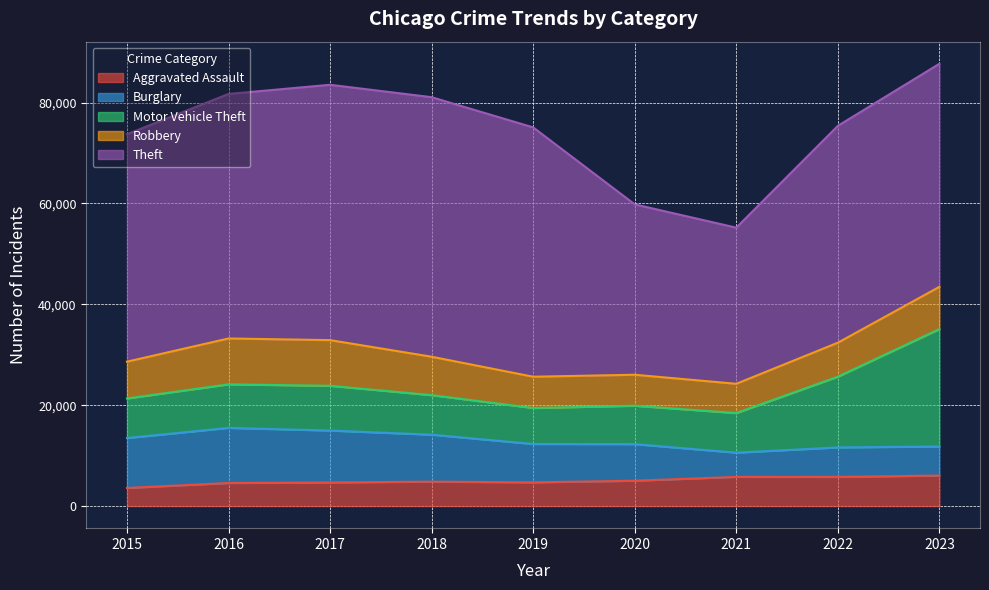

True or false: Aggravated Assault has a value of 5880 at 2015.

False